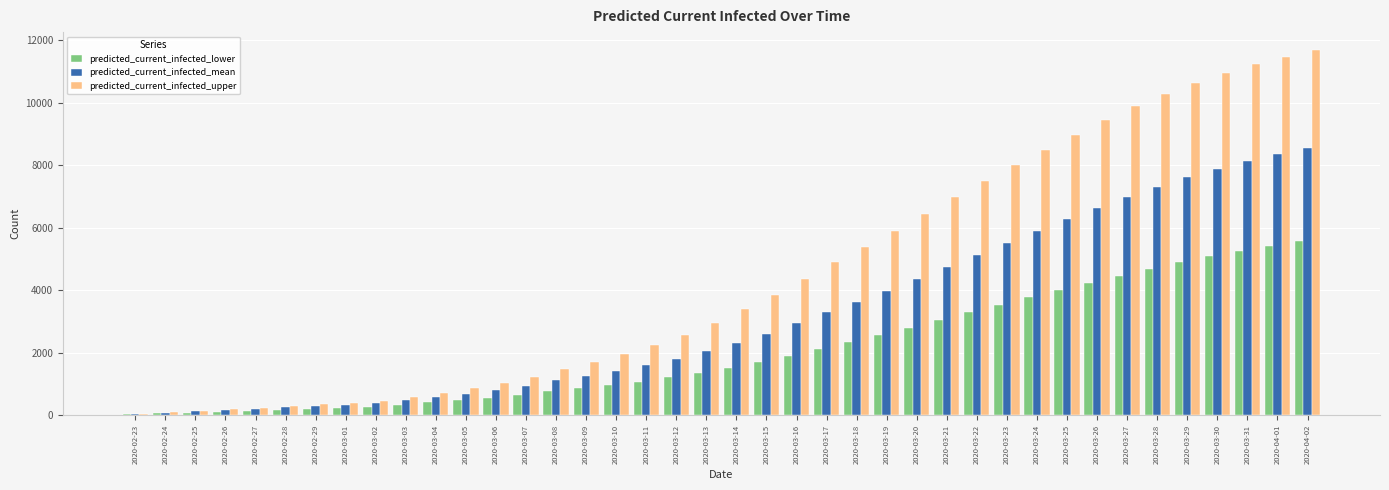

Rank the series at 2020-03-29 from highest to lowest value.

predicted_current_infected_upper, predicted_current_infected_mean, predicted_current_infected_lower